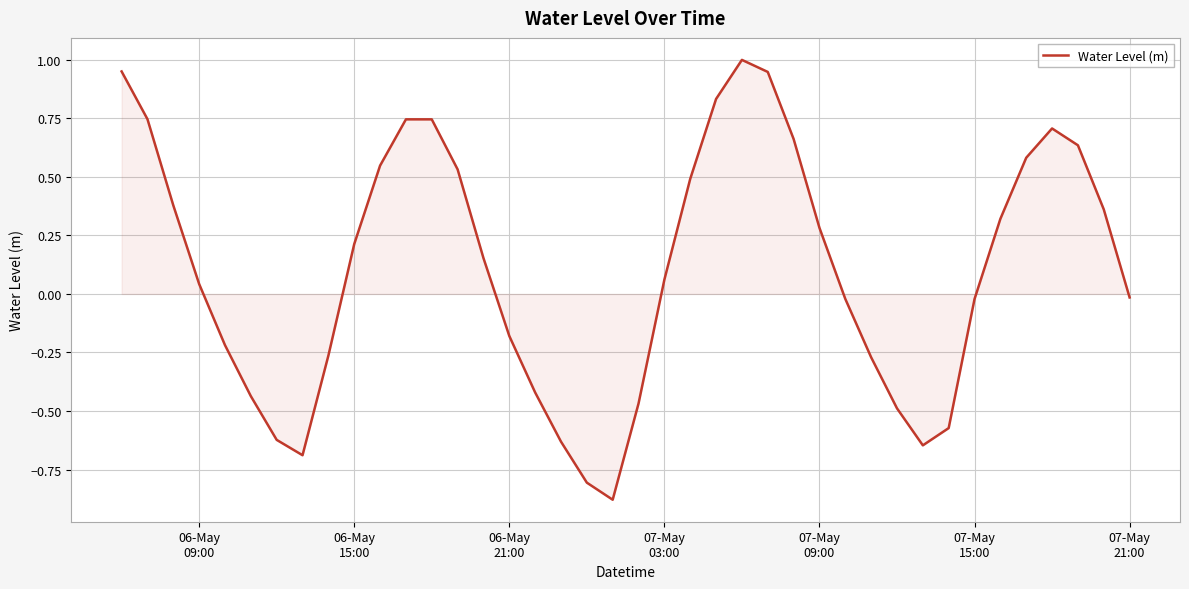

What is the difference between the maximum and minimum values?

1.9